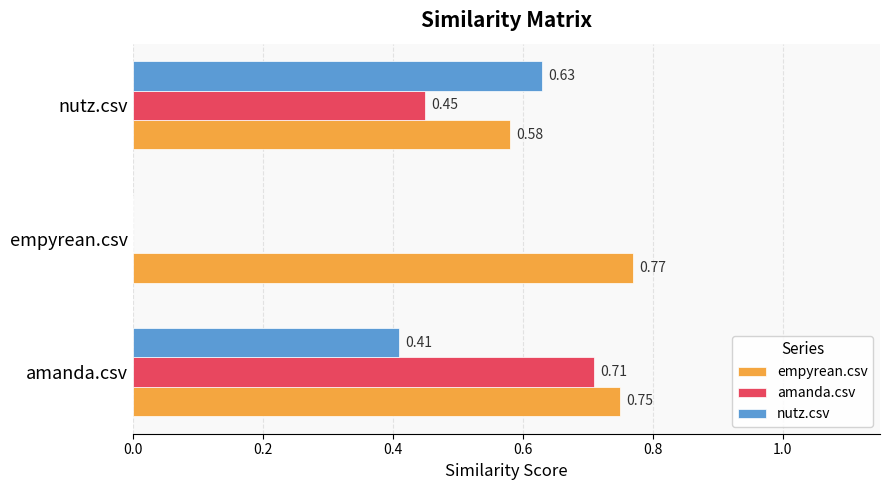

At which label is empyrean.csv closest to 0?

nutz.csv